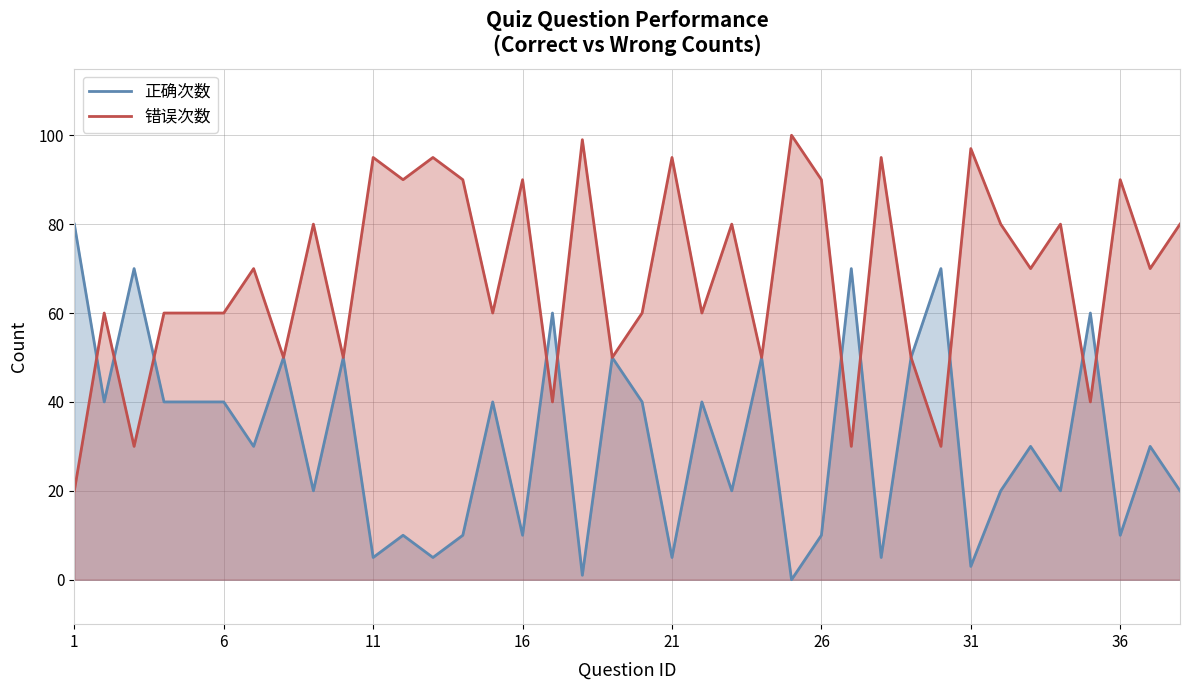

Count the number of categories in the chart.

38